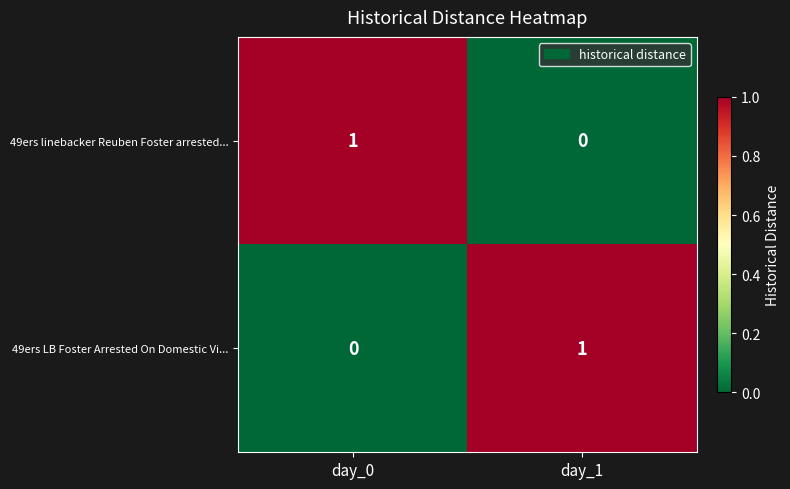

Is the value of 49ers LB Foster Arrested On Domestic Vi... at day_0 greater than the value of 49ers linebacker Reuben Foster arrested... at day_0?

No